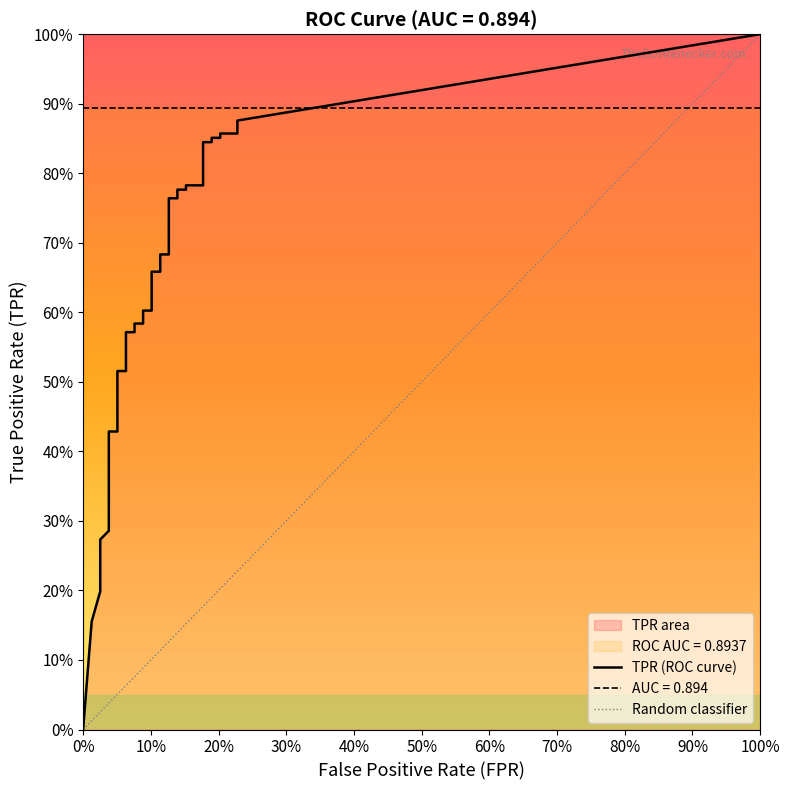

True or false: tpr has a value of 0.1 at 3.

False